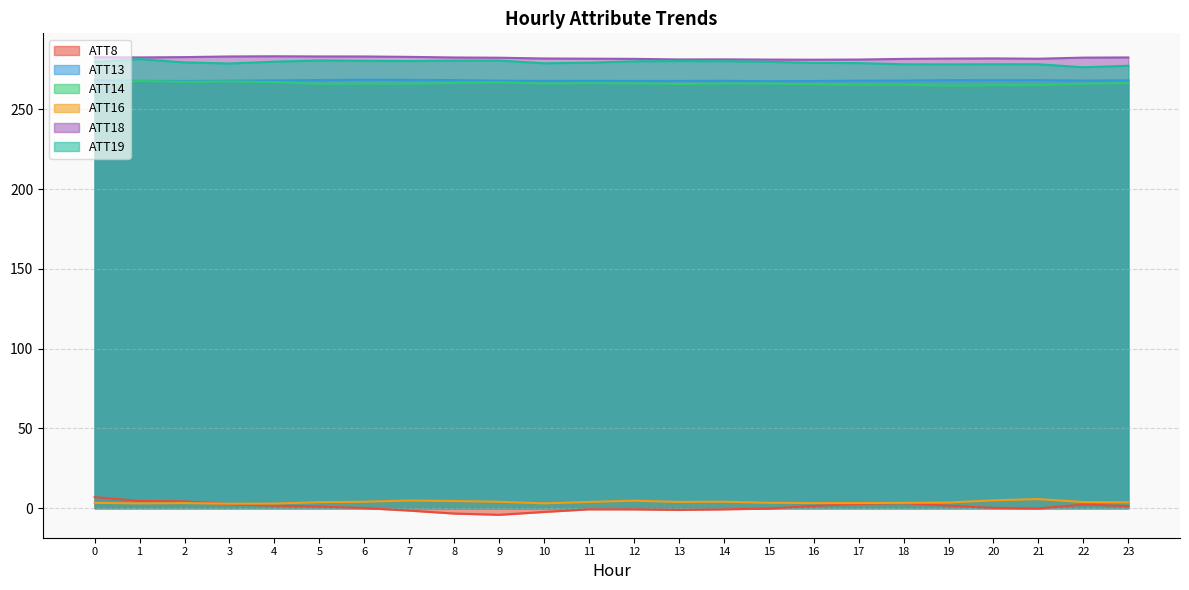

At 1, list the series in order from smallest to largest.

ATT16, ATT8, ATT14, ATT13, ATT19, ATT18